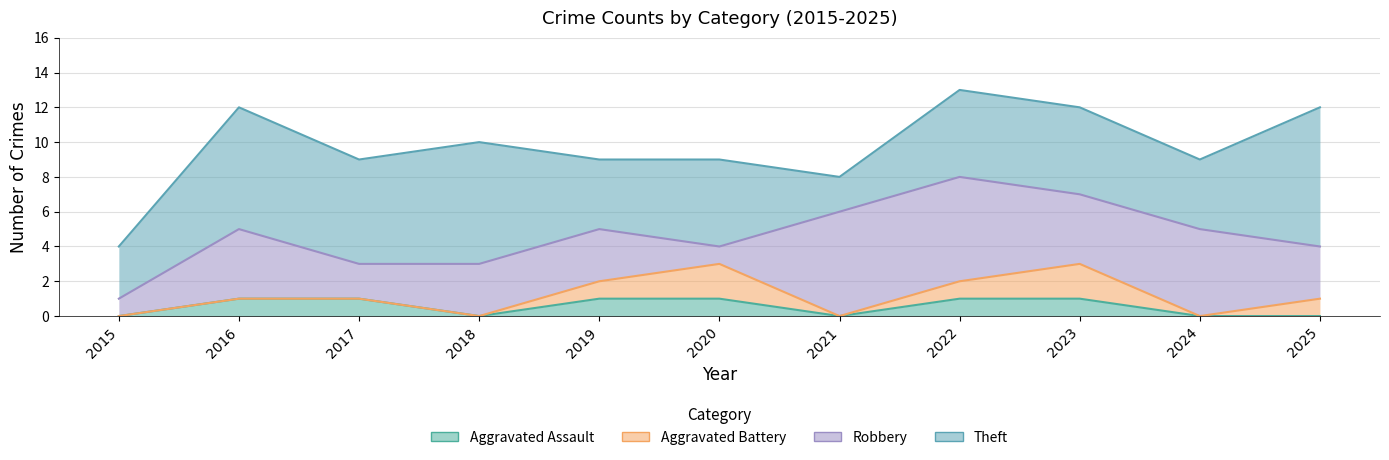

What are all the series names shown in the legend?

Aggravated Assault, Aggravated Battery, Robbery, Theft